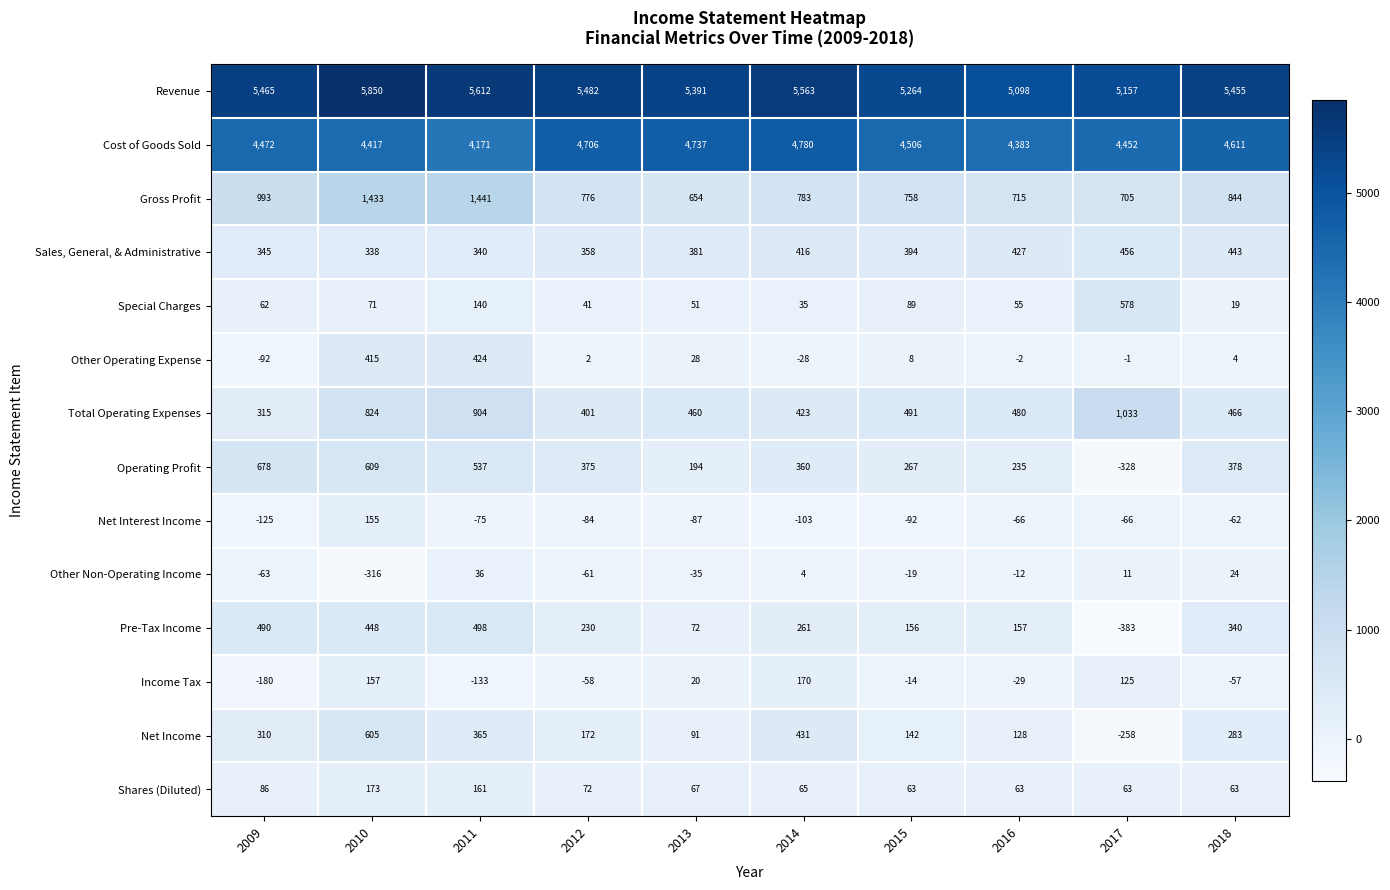

At how many categories does at least one series exceed 5031?

10